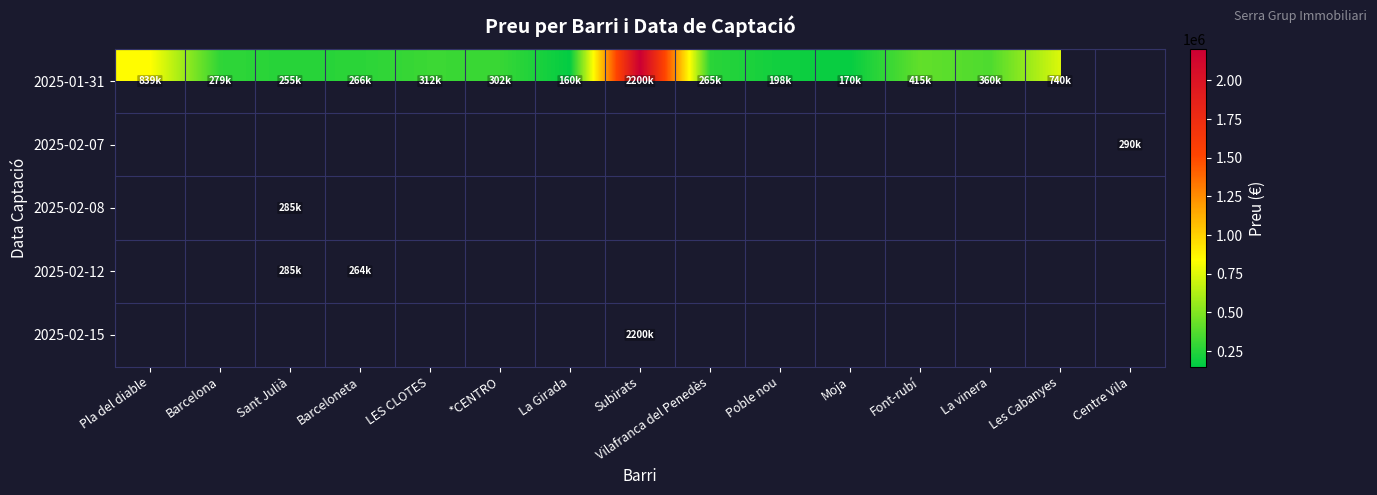

Which series has the largest range (max minus min)?

2025-01-31